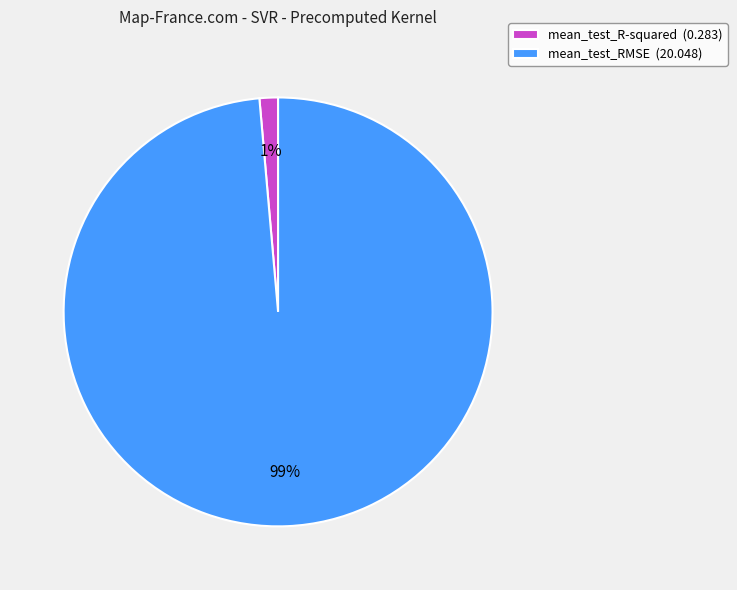

Which has a higher value, mean_test_R-squared (0.283) or mean_test_RMSE (20.048)?

mean_test_RMSE (20.048)